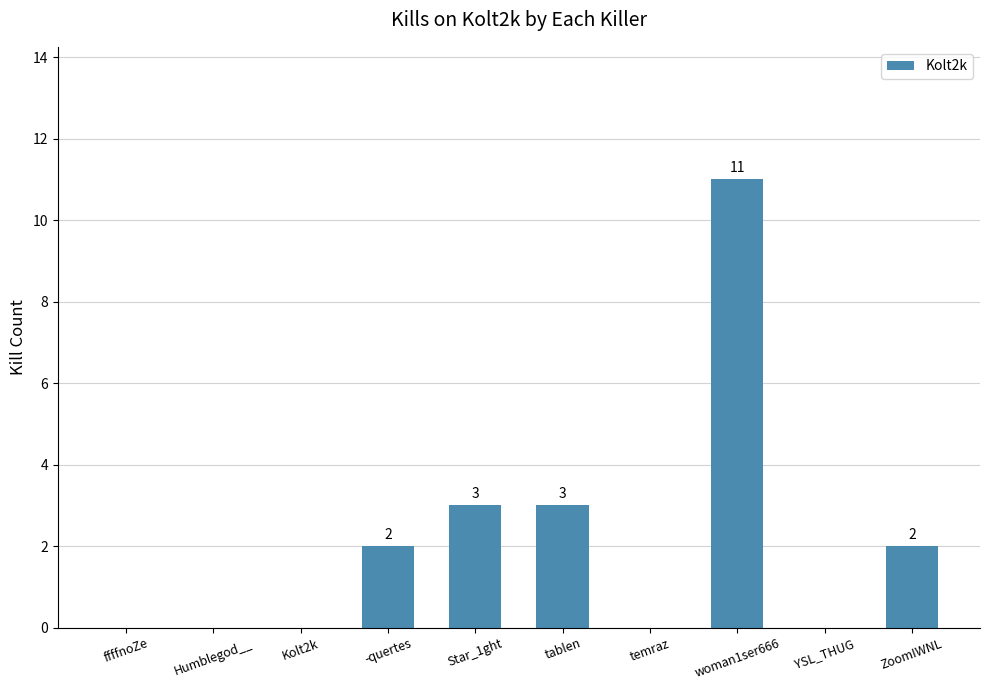

Is it true that the value at ffffnoZe is -6?

False